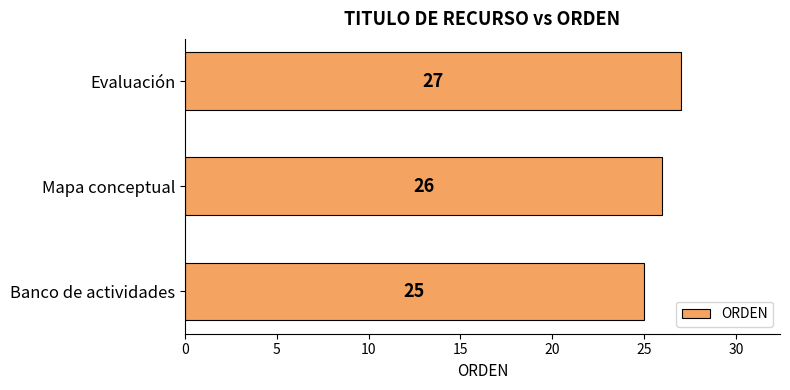

How many bars are there in total?

3